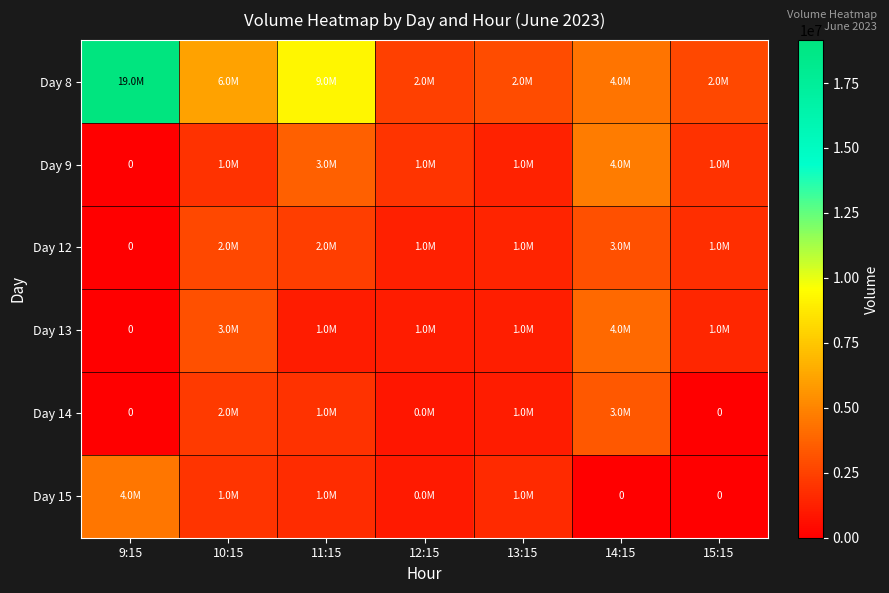

At which label does Day 12 reach its minimum?

9:15